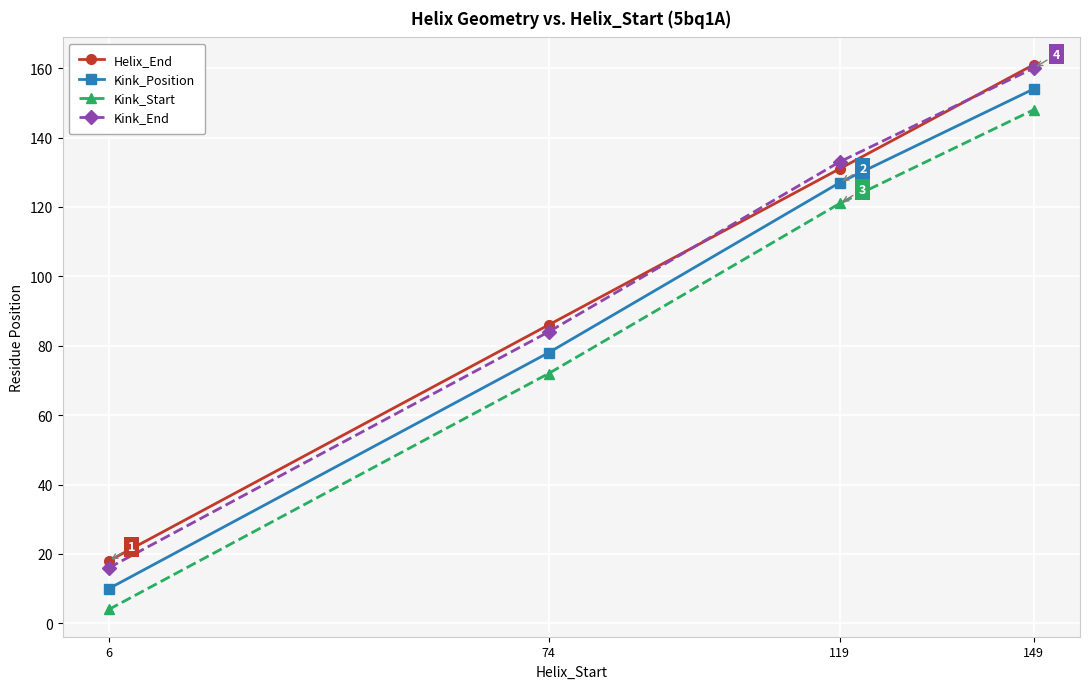

What is the difference between the maximum and minimum values in the Helix_End series?

143